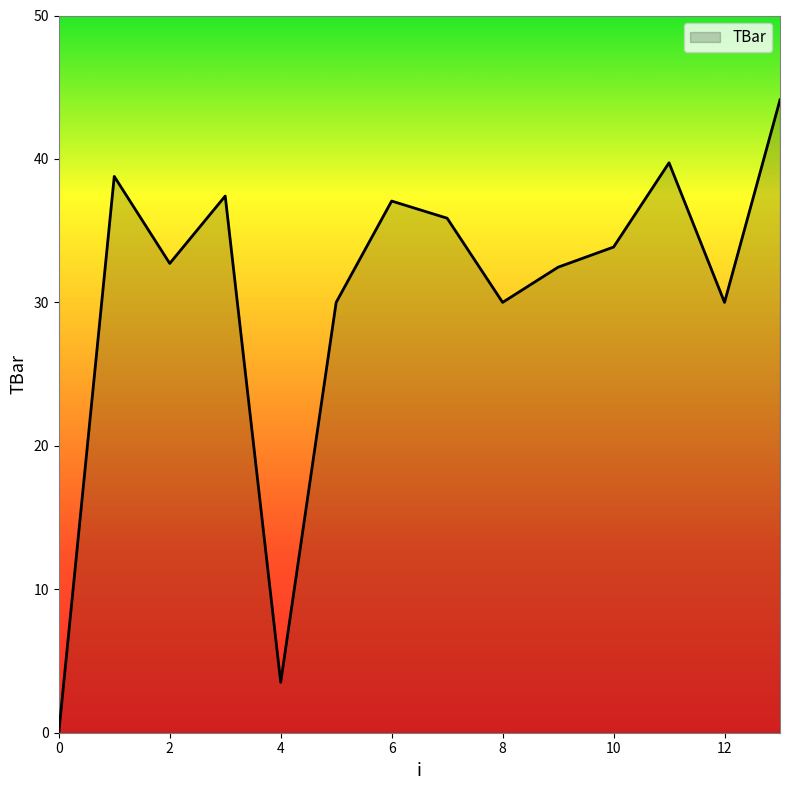

What is the difference between the second highest and minimum values?

39.7